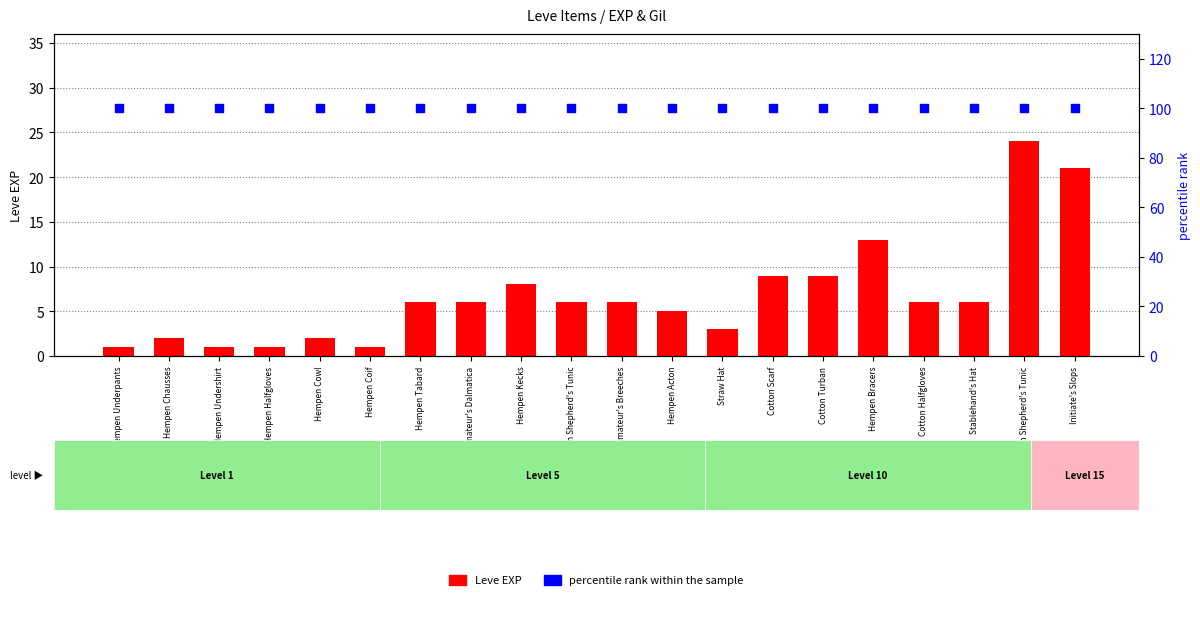

At which category is the sum across all series the highest?

Cotton Shepherd's Tunic